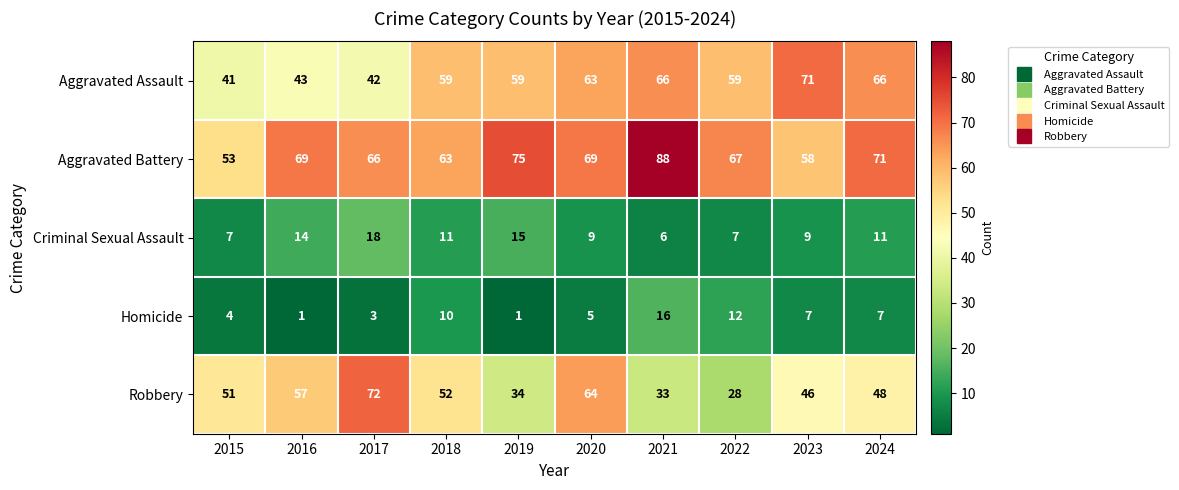

What is the total value across all series at 2018?

195